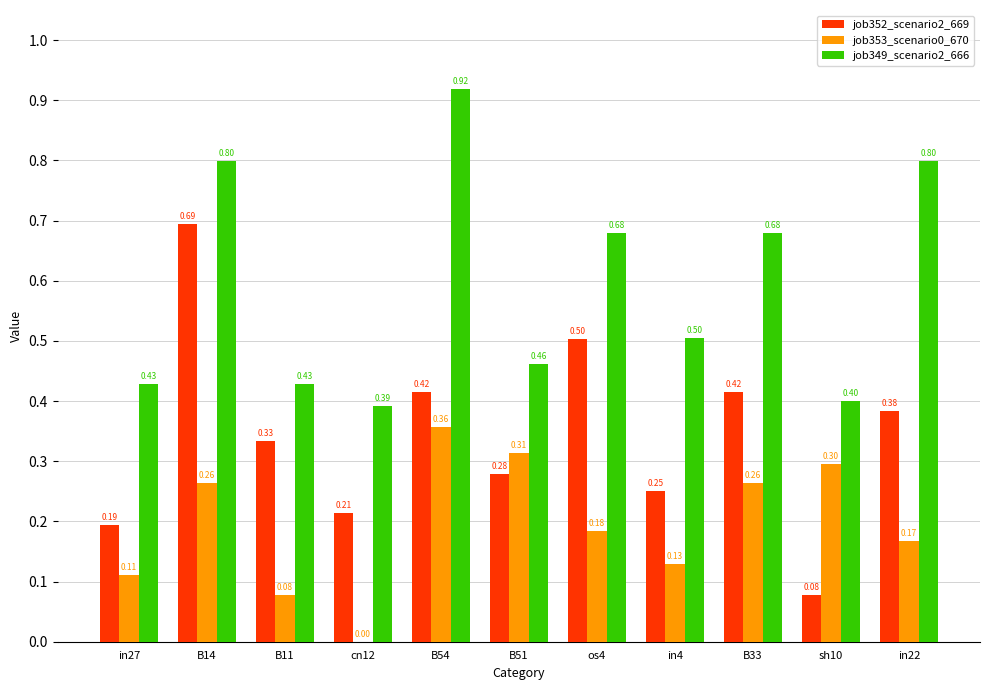

Between B14 and sh10, which series saw the biggest shift?

job352_scenario2_669